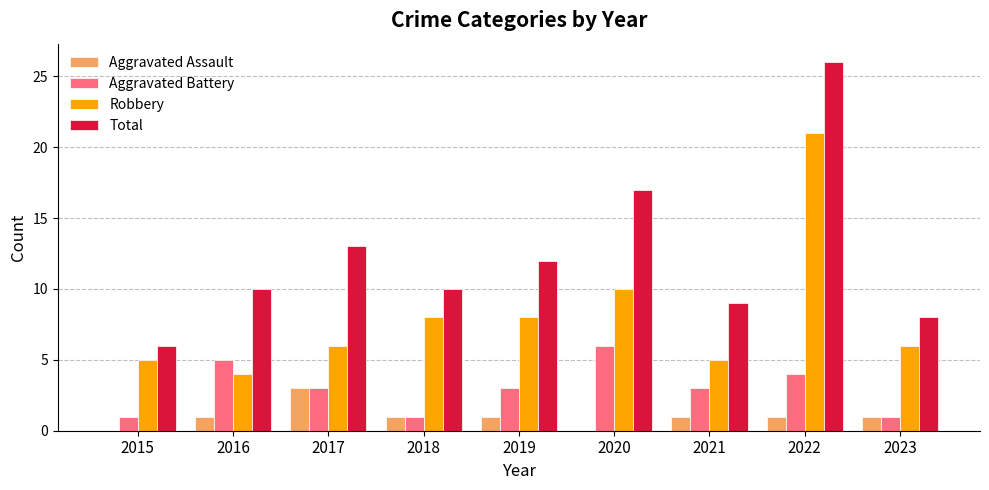

Reading left to right, transcribe all the data shown in this chart.

Aggravated Assault: 2015=0	2016=1	2017=3	2018=1	2019=1	2020=0	2021=1	2022=1	2023=1
Aggravated Battery: 2015=1	2016=5	2017=3	2018=1	2019=3	2020=6	2021=3	2022=4	2023=1
Robbery: 2015=5	2016=4	2017=6	2018=8	2019=8	2020=10	2021=5	2022=21	2023=6
Total: 2015=6	2016=10	2017=13	2018=10	2019=12	2020=17	2021=9	2022=26	2023=8